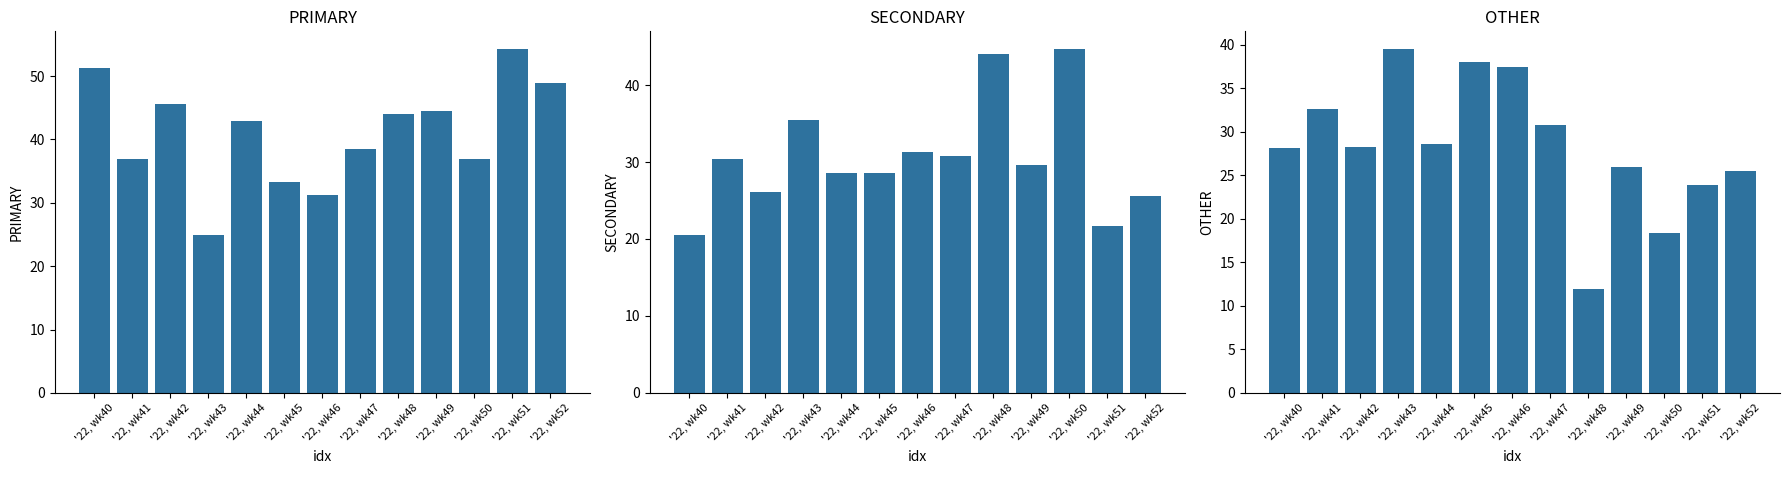

At how many categories does at least one series exceed 34?

13